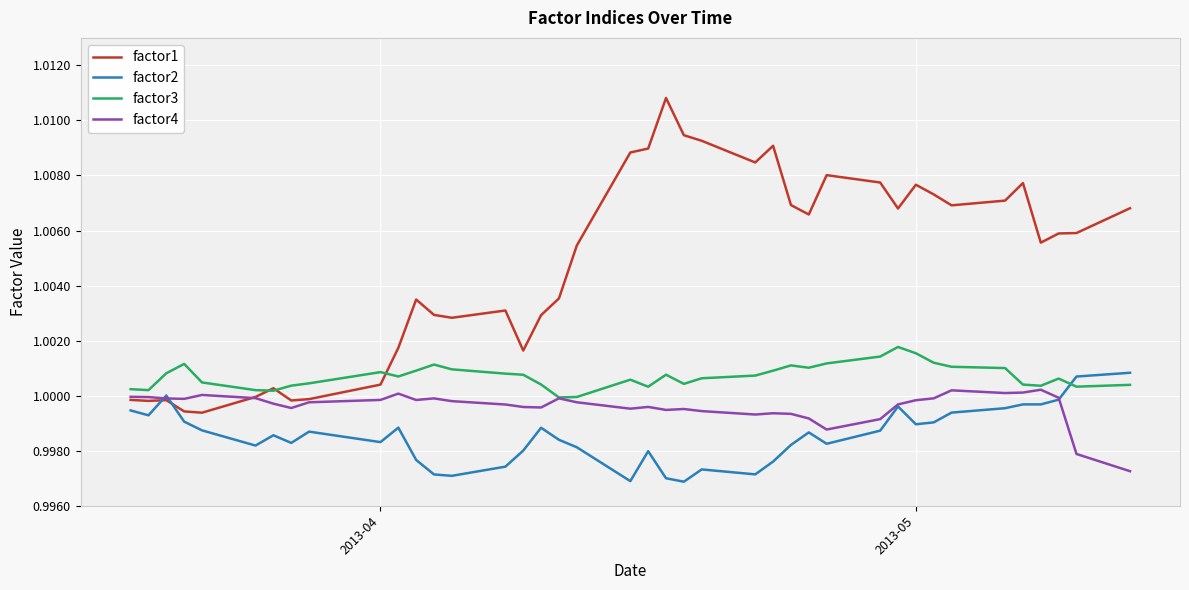

True or false: factor1 and factor2 cross at least once.

True